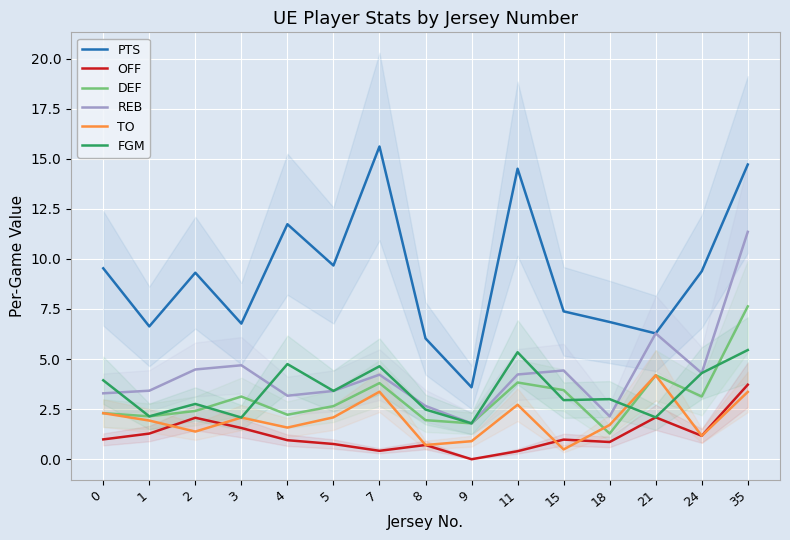

The DEF series shows 7.6 at 35. True or false?

True